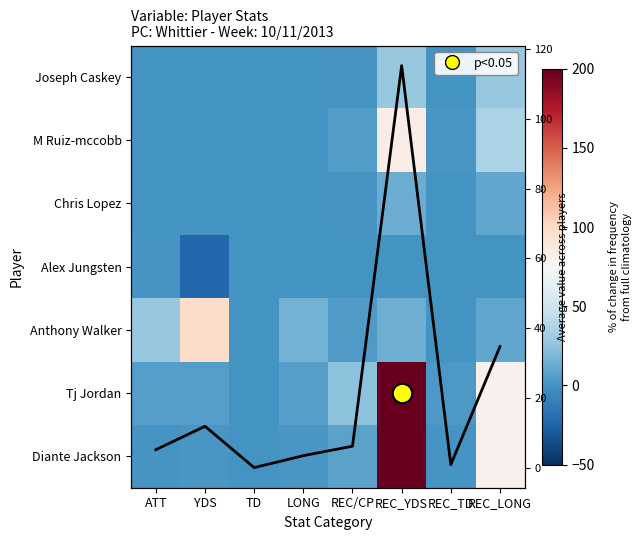

The value of Joseph Caskey at REC_TD is 0.0. True or false?

True